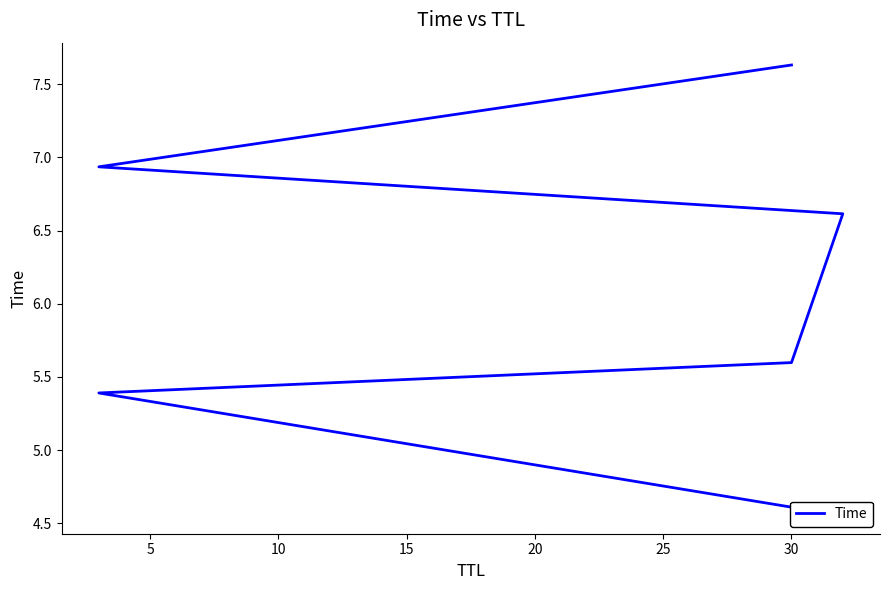

What is the value of the 2nd point from the left?

5.4